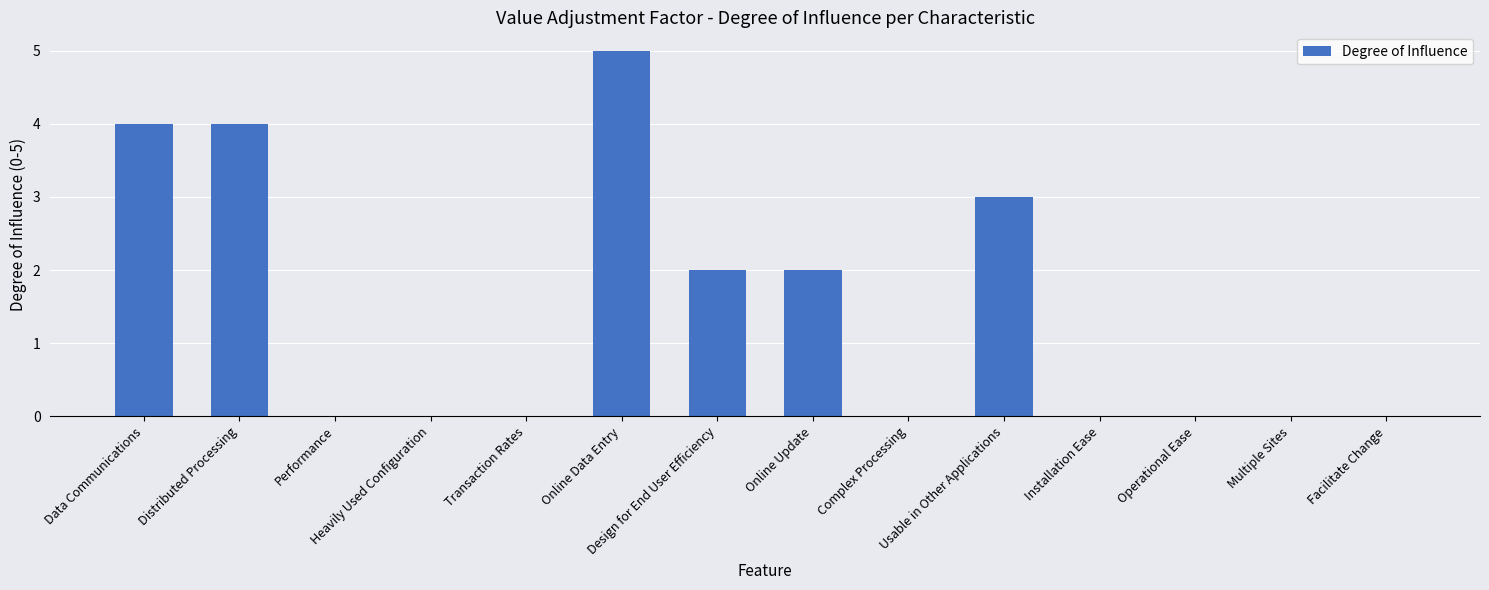

What is the greatest value displayed?

5